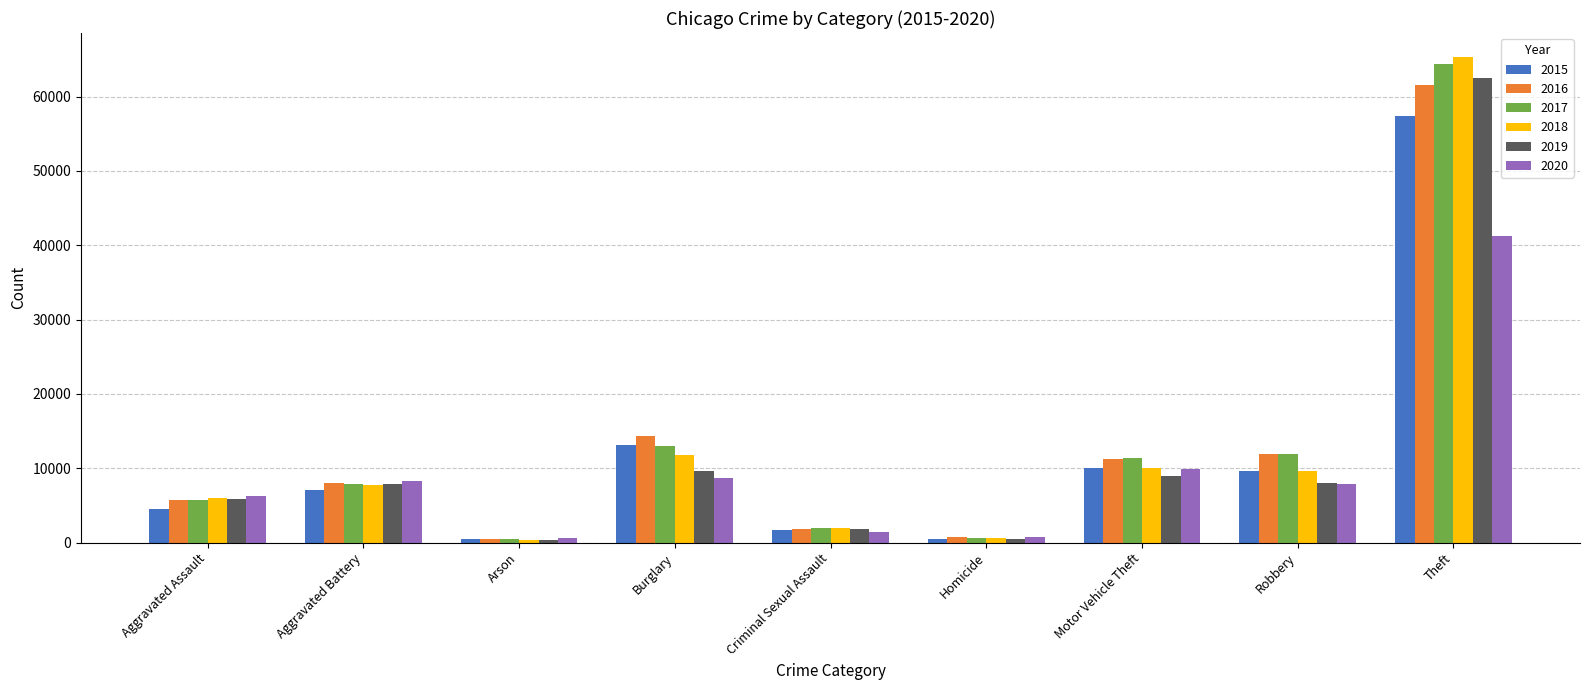

How many series are shown in this chart?

6